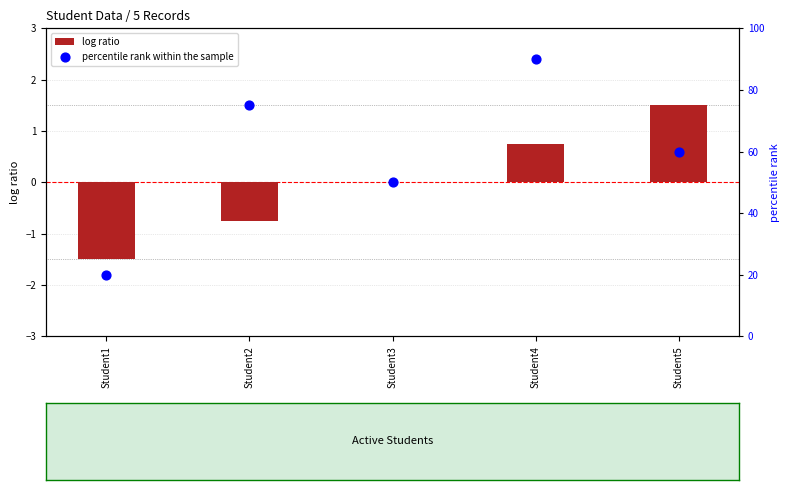

Which series contains the highest Y value?

percentile rank within the sample